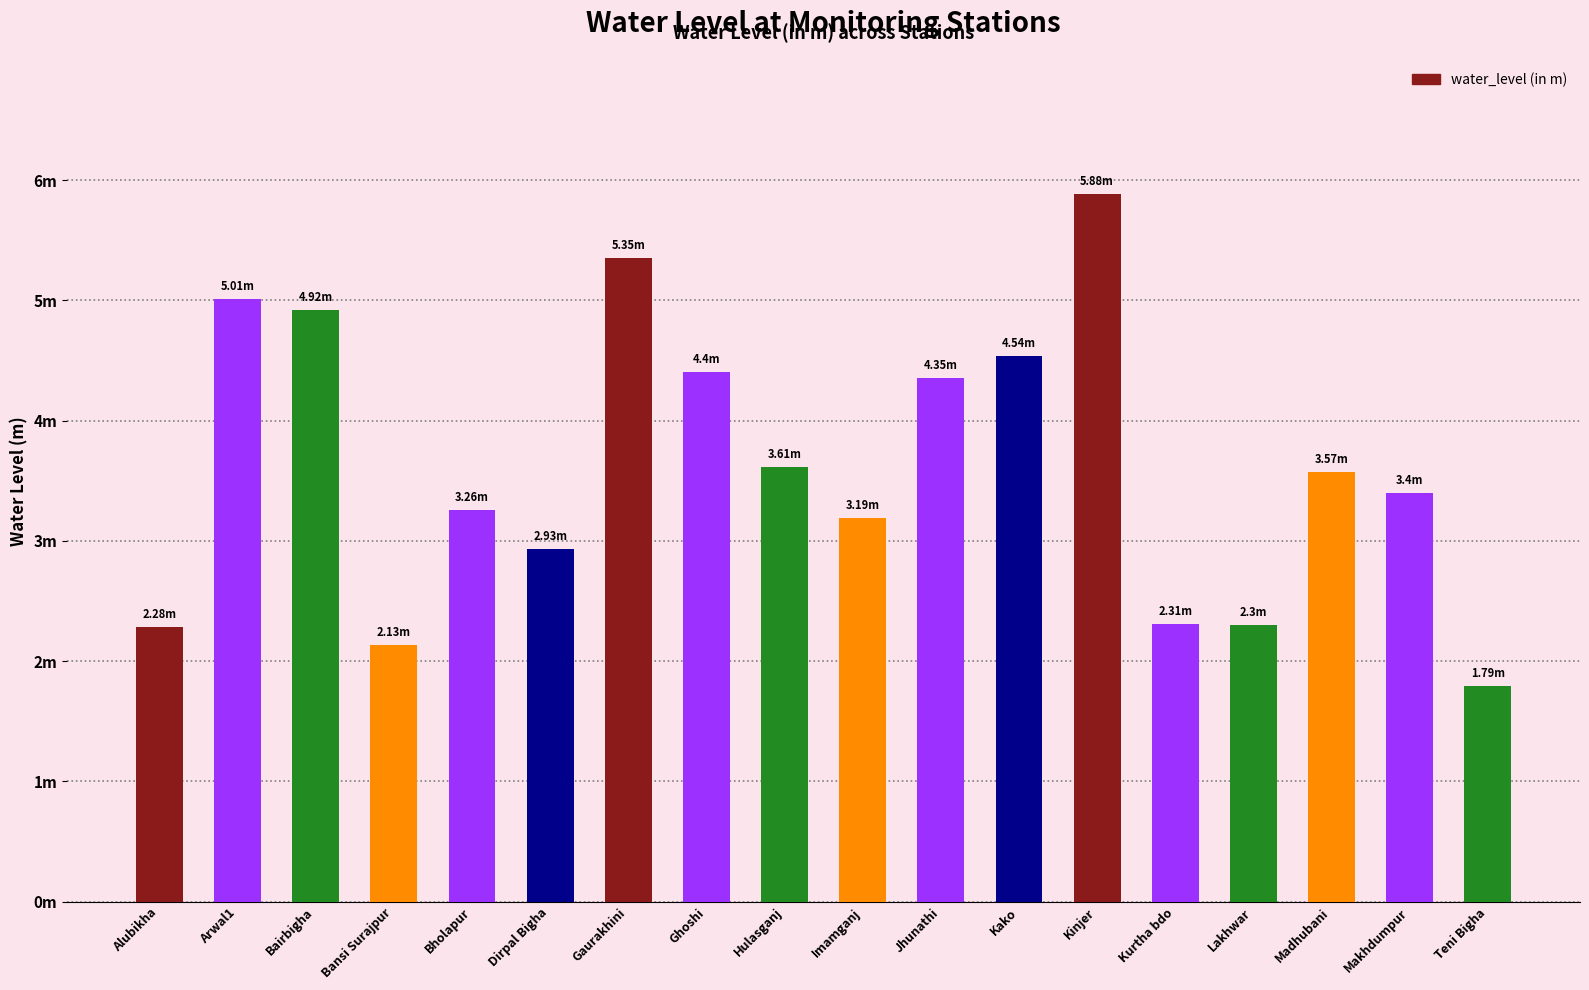

What is the difference between the second highest and second lowest values?

3.2